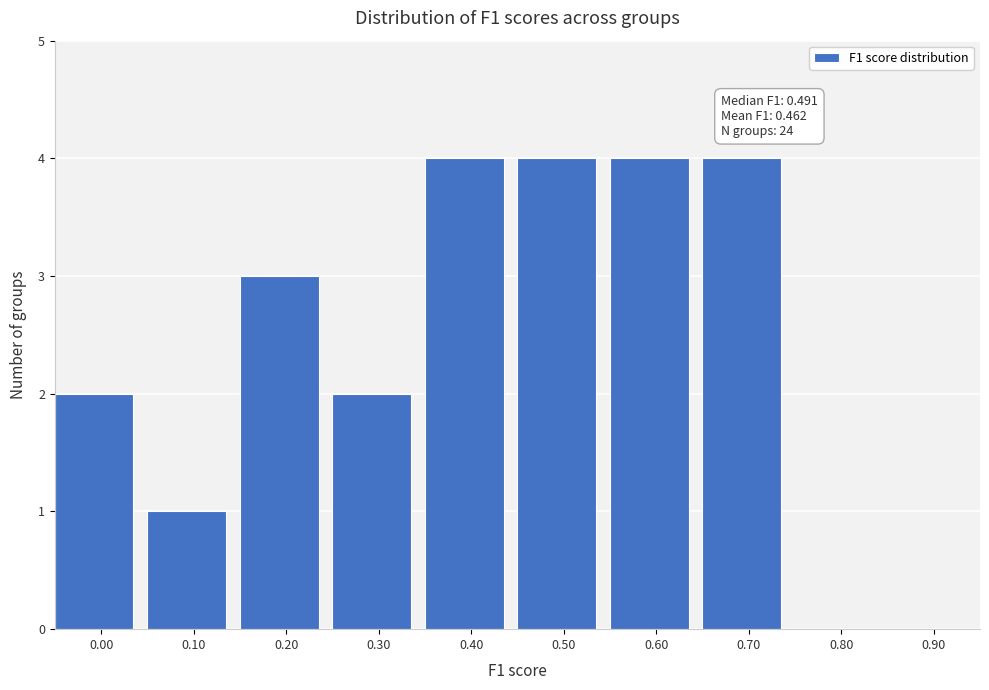

Reading left to right, transcribe all the data shown in this chart.

0.00=2	0.10=1	0.20=3	0.30=2	0.40=4	0.50=4	0.60=4	0.70=4	0.80=0	0.90=0